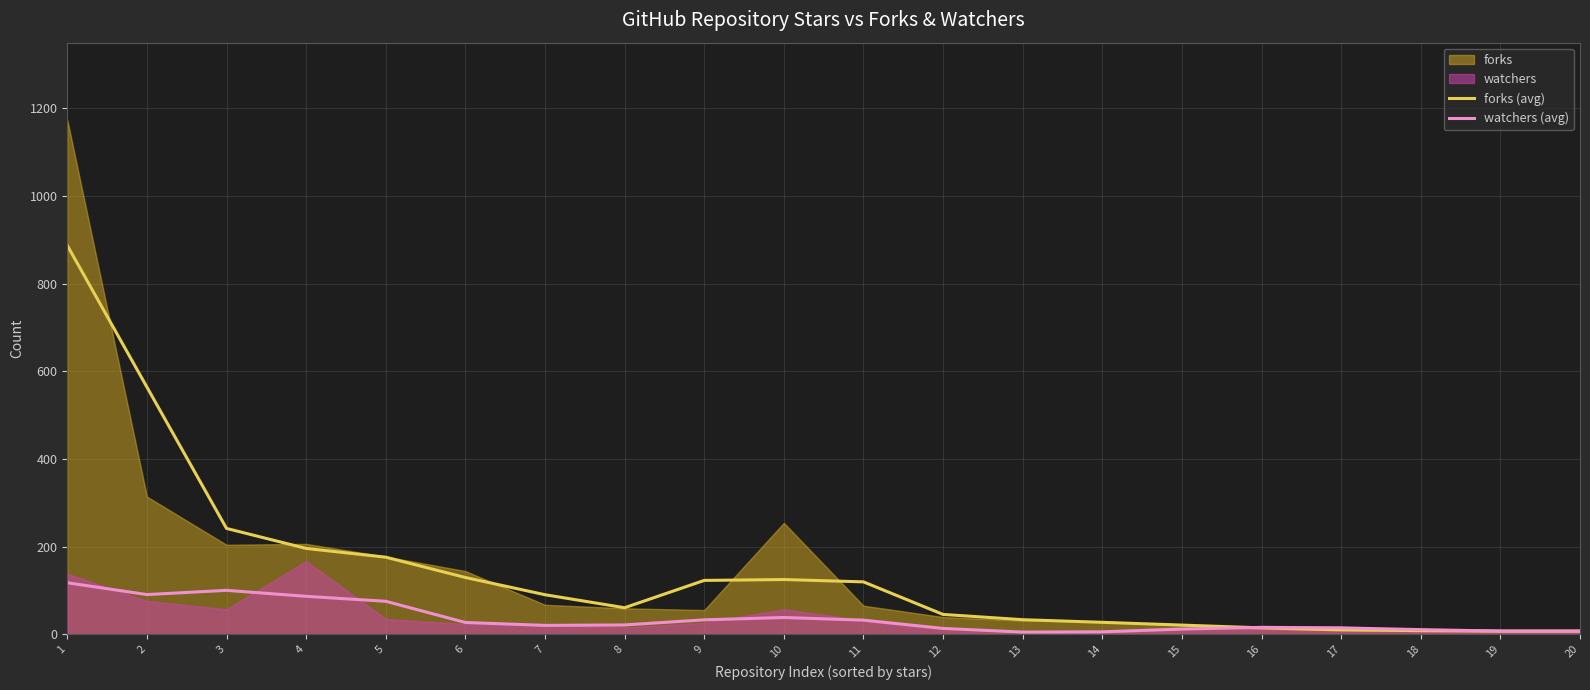

Is the value of forks (avg) at 20 greater than the value of watchers (avg) at 5?

No